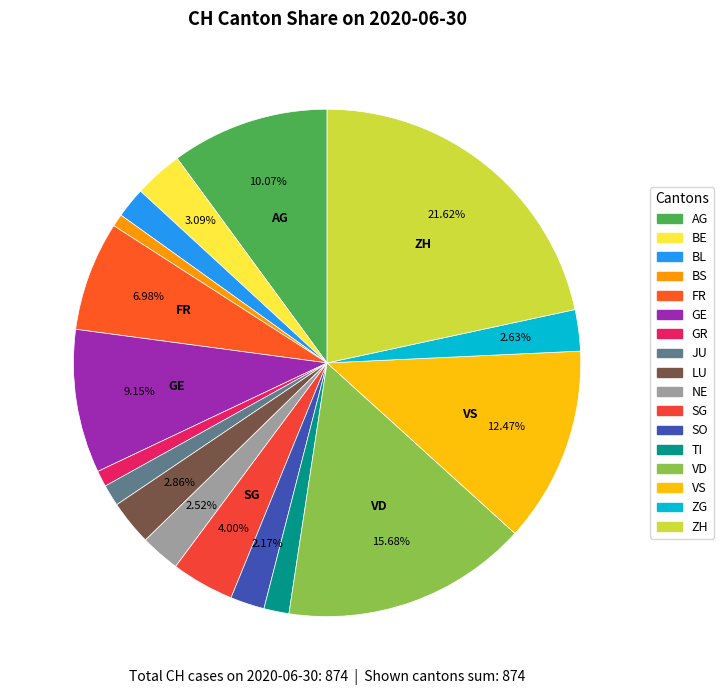

To the nearest percent, what percentage of the pie is JU?

1%